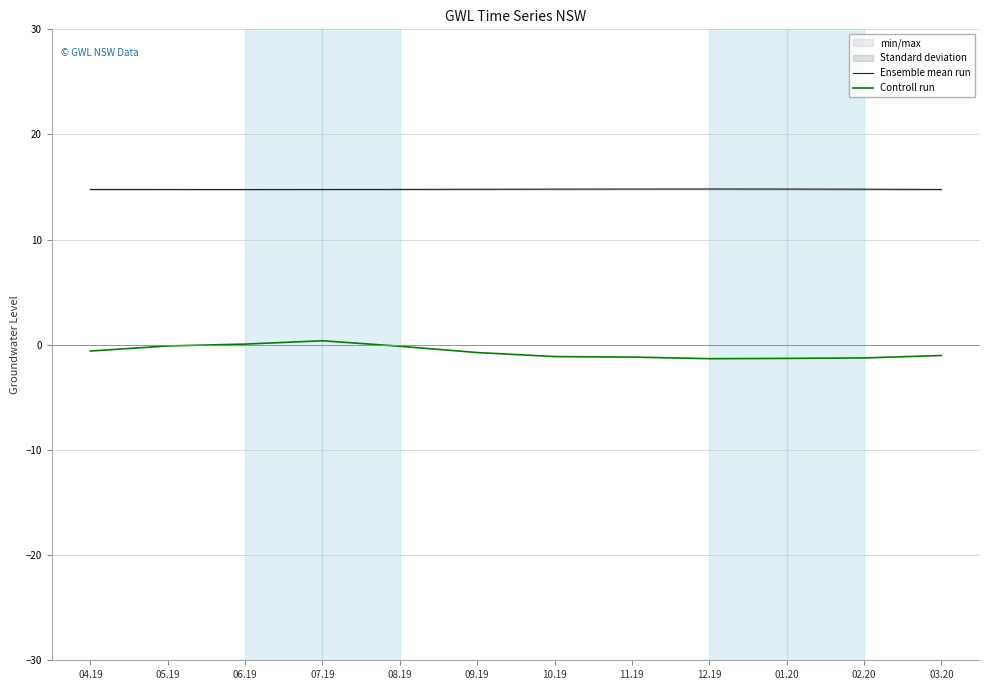

True or false: Ensemble mean run has more than 0 interior local peaks.

True